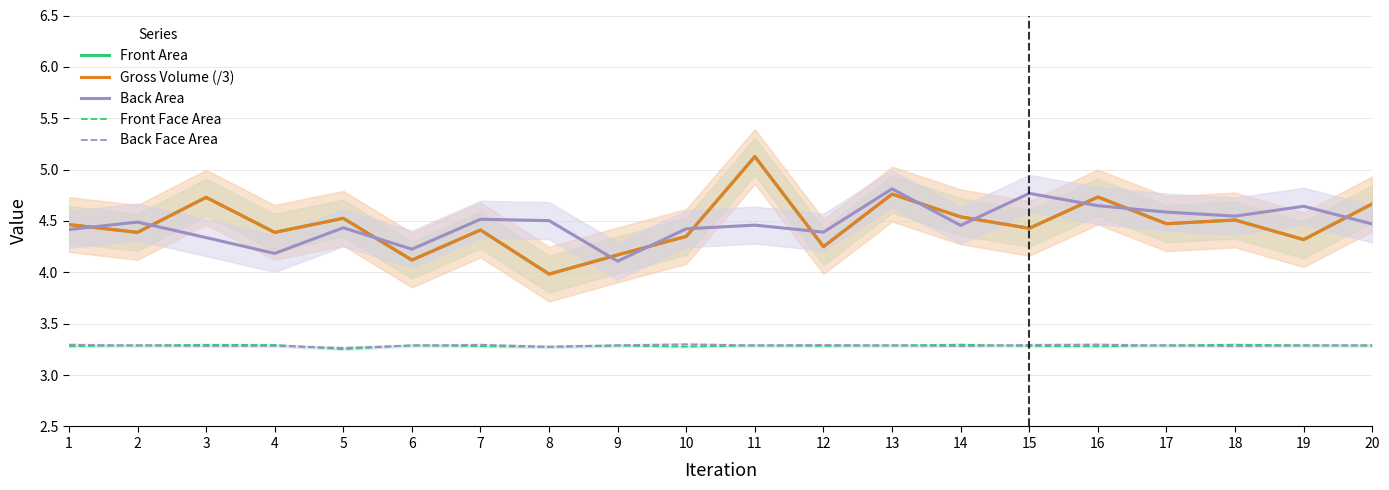

True or false: Front Area and Back Face Area cross at least once.

False